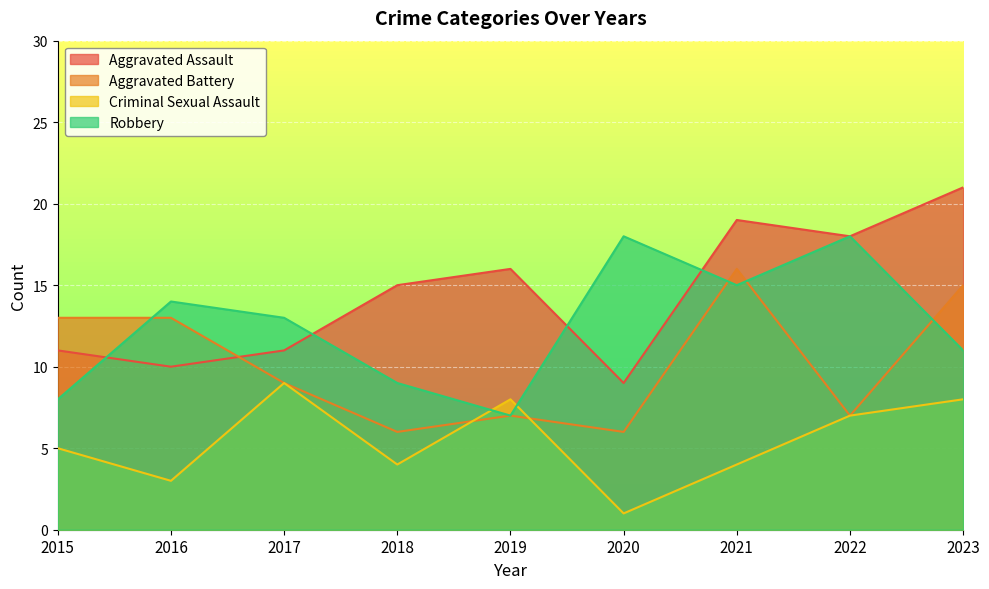

How many data points in Aggravated Assault are above 15?

4